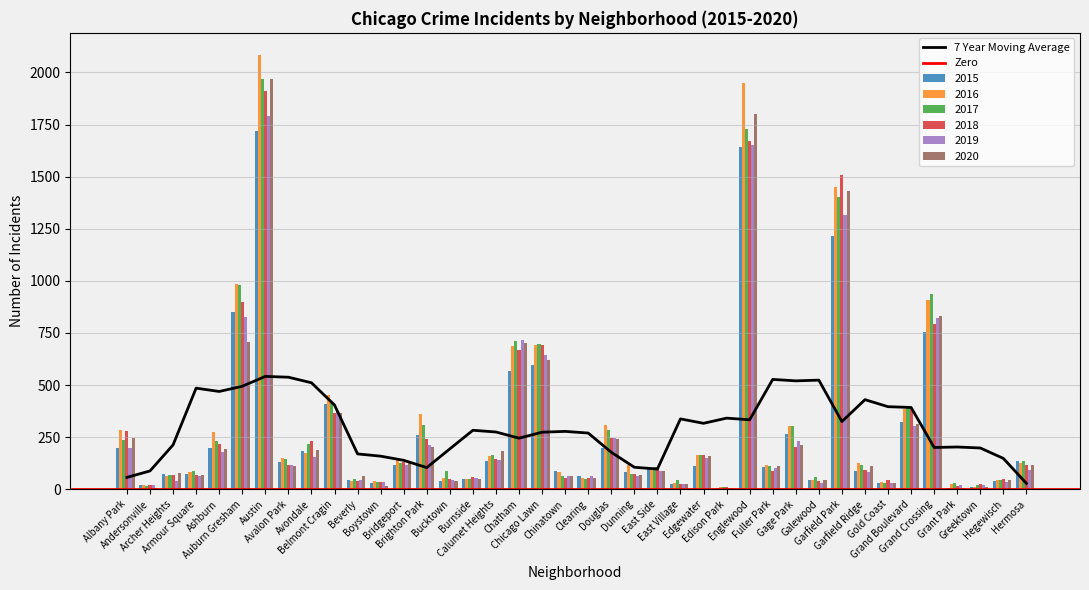

Reading left to right, extract all data points from this chart.

2015: Albany Park=199	Andersonville=21	Archer Heights=75	Armour Square=72	Ashburn=199	Auburn Gresham=852	Austin=1719	Avalon Park=132	Avondale=183	Belmont Cragin=409	Beverly=46	Boystown=30	Bridgeport=116	Brighton Park=262	Bucktown=41	Burnside=50	Calumet Heights=134	Chatham=565	Chicago Lawn=595	Chinatown=88	Clearing=62	Douglas=196	Dunning=81	East Side=107	East Village=27	Edgewater=109	Edison Park=8	Englewood=1642	Fuller Park=106	Gage Park=264	Galewood=45	Garfield Park=1214	Garfield Ridge=88	Gold Coast=31	Grand Boulevard=322	Grand Crossing=754	Grant Park=5	Greektown=10	Hegewisch=38	Hermosa=134
2016: Albany Park=282	Andersonville=20	Archer Heights=65	Armour Square=83	Ashburn=276	Auburn Gresham=983	Austin=2086	Avalon Park=151	Avondale=172	Belmont Cragin=451	Beverly=40	Boystown=39	Bridgeport=146	Brighton Park=363	Bucktown=55	Burnside=49	Calumet Heights=157	Chatham=687	Chicago Lawn=690	Chinatown=84	Clearing=54	Douglas=308	Dunning=117	East Side=97	East Village=32	Edgewater=162	Edison Park=12	Englewood=1948	Fuller Park=118	Gage Park=304	Galewood=42	Garfield Park=1449	Garfield Ridge=126	Gold Coast=33	Grand Boulevard=384	Grand Crossing=908	Grant Park=26	Greektown=11	Hegewisch=42	Hermosa=124
2017: Albany Park=234	Andersonville=17	Archer Heights=69	Armour Square=88	Ashburn=233	Auburn Gresham=978	Austin=1971	Avalon Park=143	Avondale=218	Belmont Cragin=420	Beverly=47	Boystown=33	Bridgeport=128	Brighton Park=308	Bucktown=85	Burnside=50	Calumet Heights=162	Chatham=711	Chicago Lawn=695	Chinatown=63	Clearing=49	Douglas=284	Dunning=72	East Side=108	East Village=46	Edgewater=166	Edison Park=12	Englewood=1727	Fuller Park=110	Gage Park=301	Galewood=58	Garfield Park=1401	Garfield Ridge=118	Gold Coast=31	Grand Boulevard=392	Grand Crossing=936	Grant Park=30	Greektown=20	Hegewisch=43	Hermosa=133
2018: Albany Park=281	Andersonville=18	Archer Heights=69	Armour Square=69	Ashburn=218	Auburn Gresham=898	Austin=1911	Avalon Park=115	Avondale=233	Belmont Cragin=368	Beverly=41	Boystown=34	Bridgeport=129	Brighton Park=239	Bucktown=47	Burnside=60	Calumet Heights=145	Chatham=670	Chicago Lawn=691	Chinatown=52	Clearing=55	Douglas=246	Dunning=74	East Side=105	East Village=26	Edgewater=164	Edison Park=9	Englewood=1671	Fuller Park=87	Gage Park=204	Galewood=41	Garfield Park=1508	Garfield Ridge=93	Gold Coast=43	Grand Boulevard=388	Grand Crossing=795	Grant Park=15	Greektown=24	Hegewisch=49	Hermosa=117
2019: Albany Park=199	Andersonville=18	Archer Heights=41	Armour Square=61	Ashburn=180	Auburn Gresham=826	Austin=1792	Avalon Park=114	Avondale=156	Belmont Cragin=375	Beverly=42	Boystown=33	Bridgeport=115	Brighton Park=212	Bucktown=45	Burnside=55	Calumet Heights=142	Chatham=714	Chicago Lawn=643	Chinatown=61	Clearing=64	Douglas=245	Dunning=61	East Side=85	East Village=27	Edgewater=150	Edison Park=8	Englewood=1654	Fuller Park=101	Gage Park=232	Galewood=28	Garfield Park=1317	Garfield Ridge=83	Gold Coast=32	Grand Boulevard=301	Grand Crossing=820	Grant Park=18	Greektown=22	Hegewisch=34	Hermosa=93
2020: Albany Park=246	Andersonville=8	Archer Heights=78	Armour Square=70	Ashburn=193	Auburn Gresham=708	Austin=1967	Avalon Park=113	Avondale=189	Belmont Cragin=365	Beverly=62	Boystown=14	Bridgeport=124	Brighton Park=204	Bucktown=41	Burnside=47	Calumet Heights=185	Chatham=703	Chicago Lawn=619	Chinatown=63	Clearing=56	Douglas=243	Dunning=69	East Side=85	East Village=24	Edgewater=157	Edison Park=5	Englewood=1802	Fuller Park=112	Gage Park=212	Galewood=43	Garfield Park=1429	Garfield Ridge=110	Gold Coast=28	Grand Boulevard=313	Grand Crossing=829	Grant Park=7	Greektown=12	Hegewisch=46	Hermosa=115